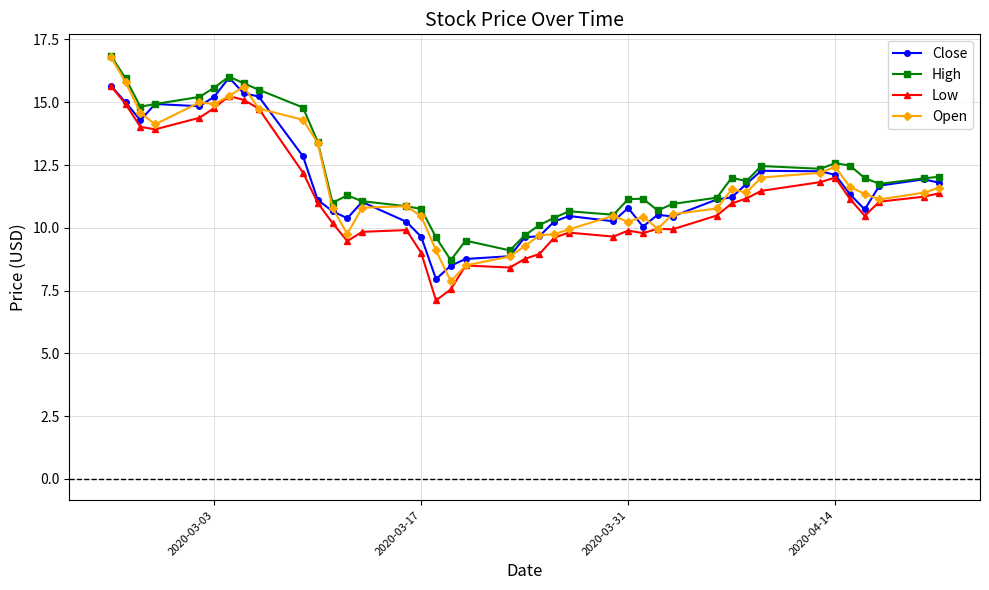

What are all the series names shown in the legend?

Close, High, Low, Open